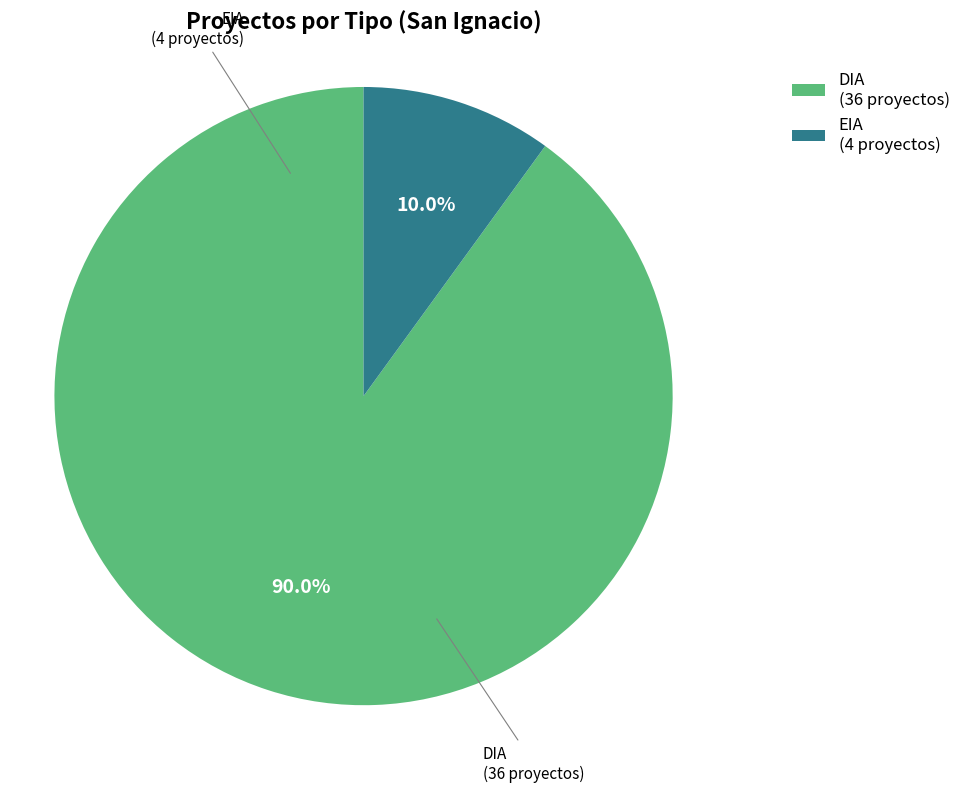

What portion of the pie excludes EIA?

90.0%